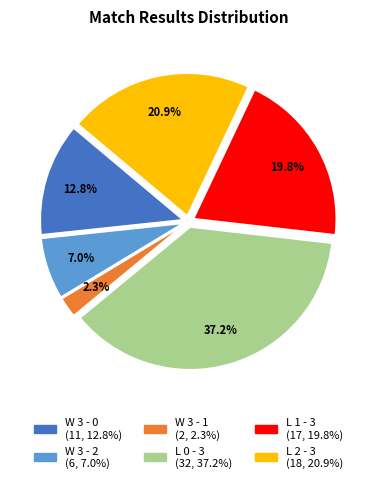

Does L 2 - 3 account for over 50% of the chart?

No